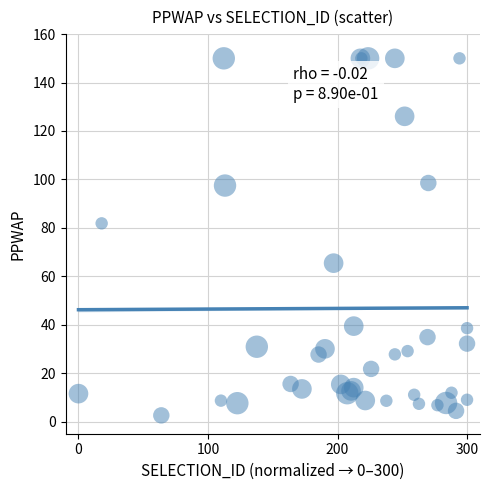

What Y value in the scatter plot is closest to 76?

81.9